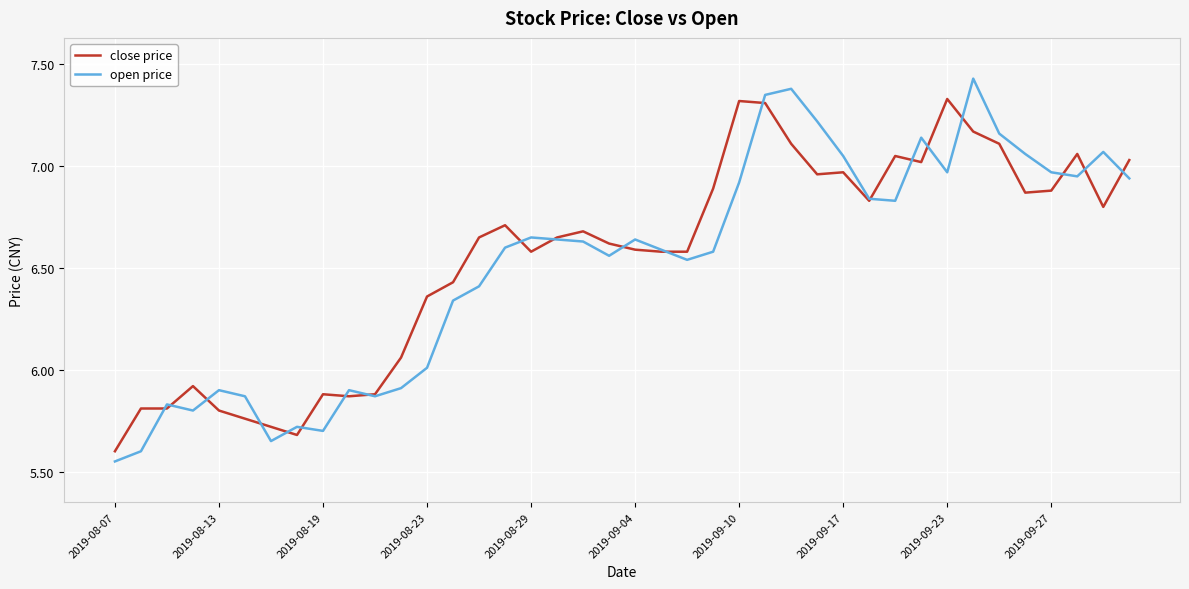

What is the sum of all close price values?

261.9